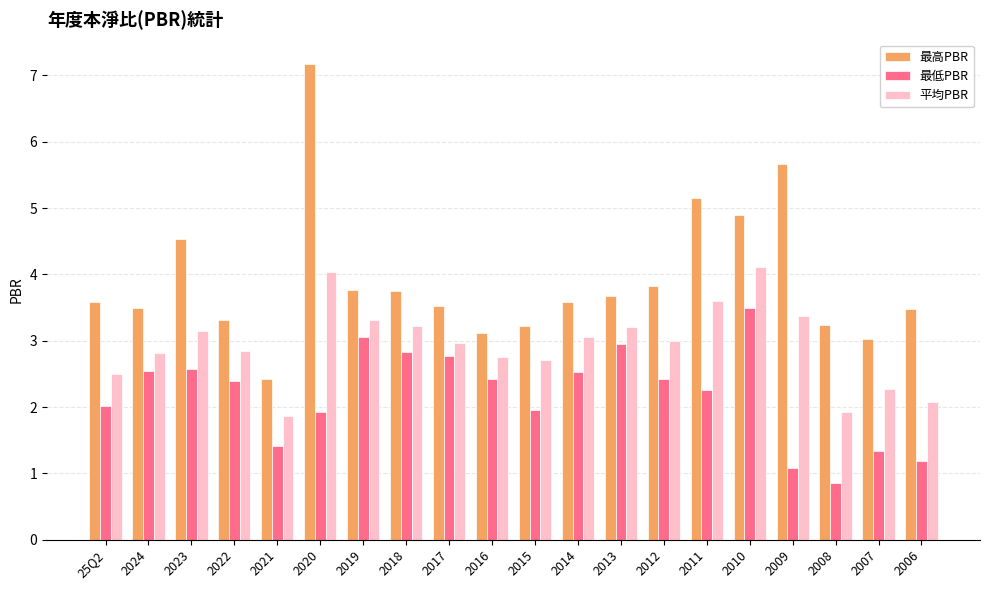

Count the number of categories in the chart.

20